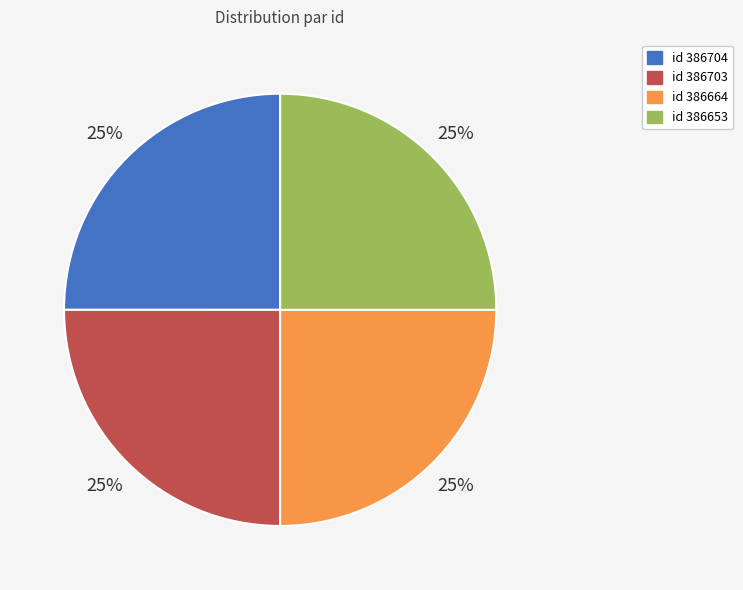

Is there a majority slice in this chart?

No